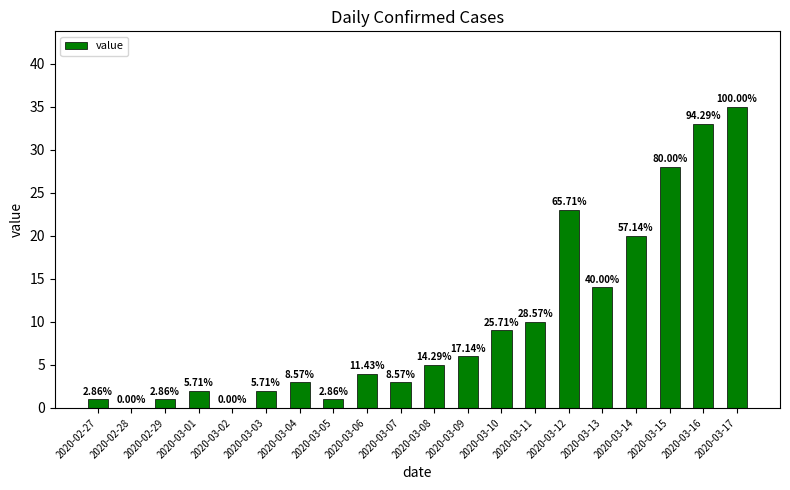

What is the sum of all values?

200